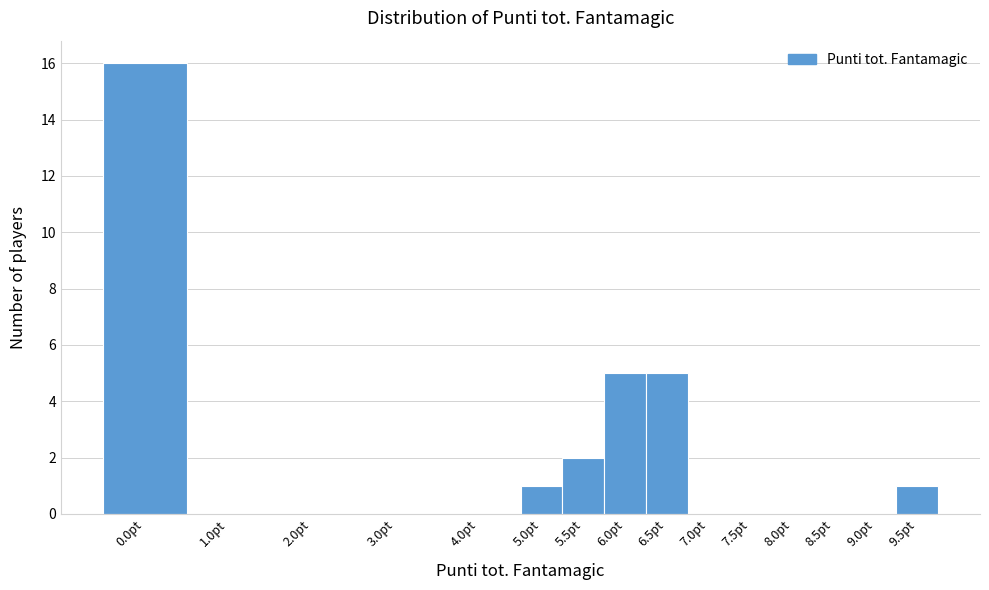

Reading left to right, extract all data points from this chart.

0.0pt=16	1.0pt=0	2.0pt=0	3.0pt=0	4.0pt=0	5.0pt=1	5.5pt=2	6.0pt=5	6.5pt=5	7.0pt=0	7.5pt=0	8.0pt=0	8.5pt=0	9.0pt=0	9.5pt=1